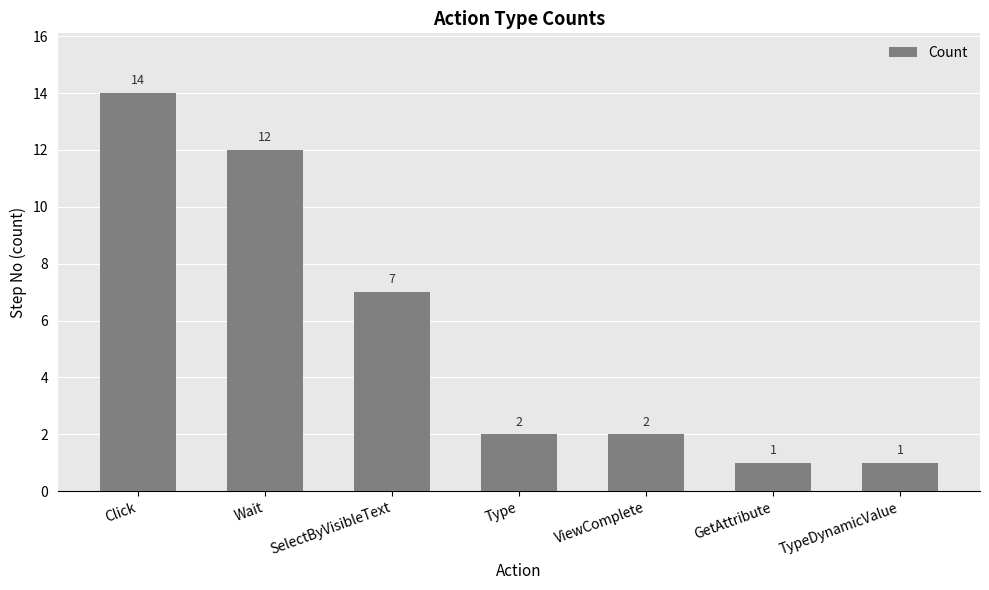

Reading left to right, list all the values displayed in this chart.

14	12	7	2	2	1	1